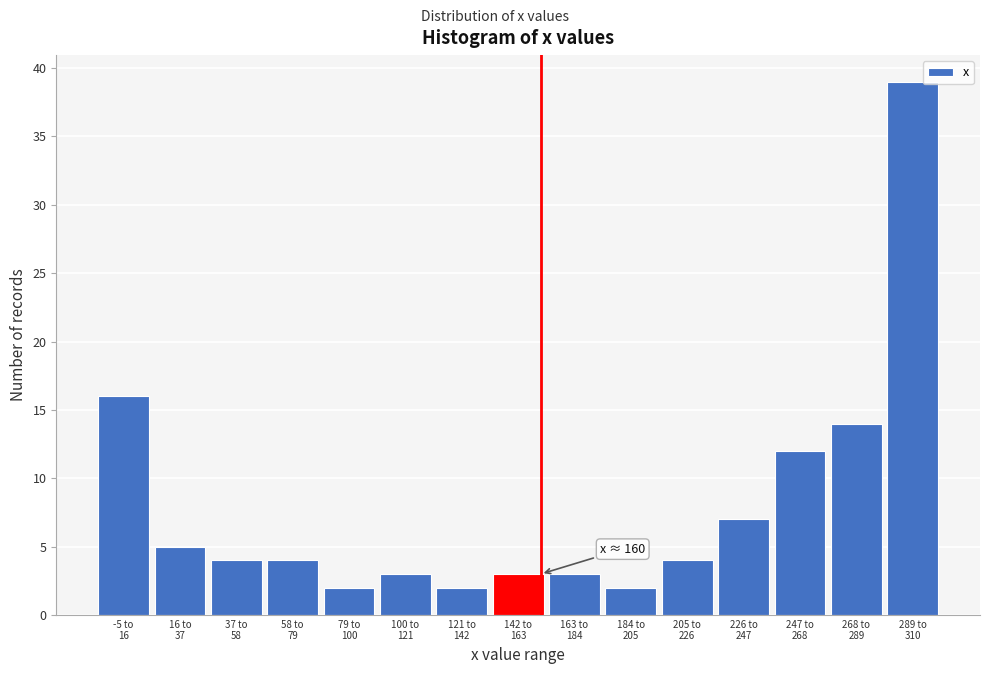

Reading right to left, list all the values displayed in this chart.

39	14	12	7	4	2	3	3	2	3	2	4	4	5	16